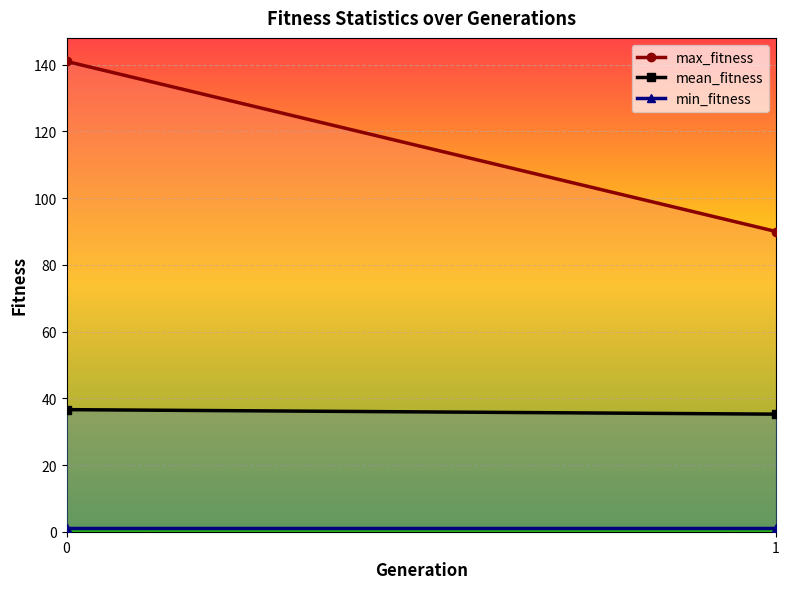

What is the spread (max minus min) of values at 0?

140.0